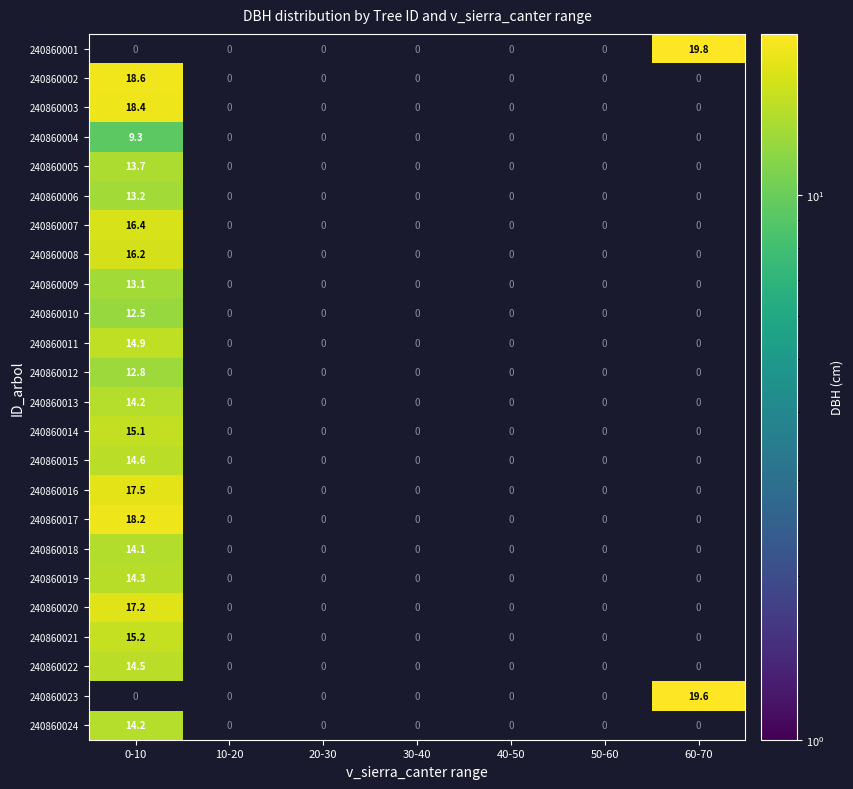

Which has a higher value, 40-50 or 50-60?

50-60